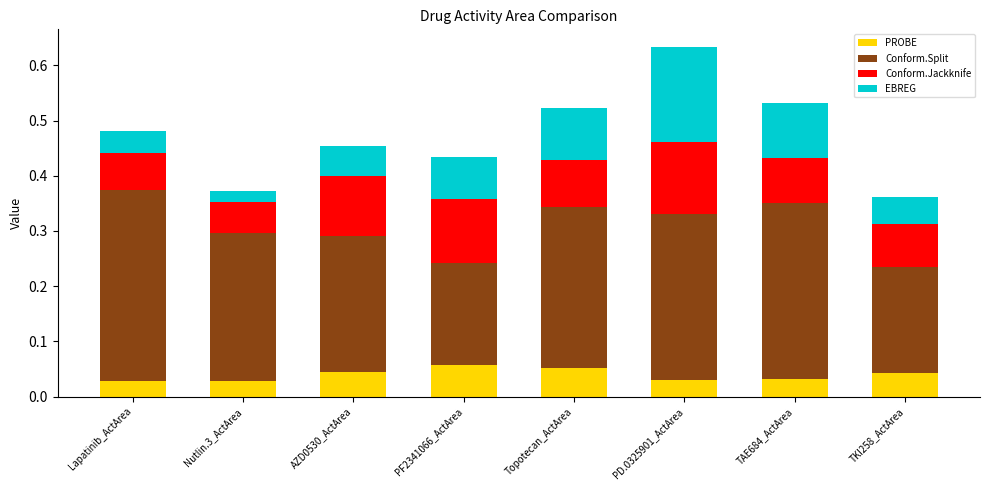

At which category is the sum across all series the highest?

PD.0325901_ActArea